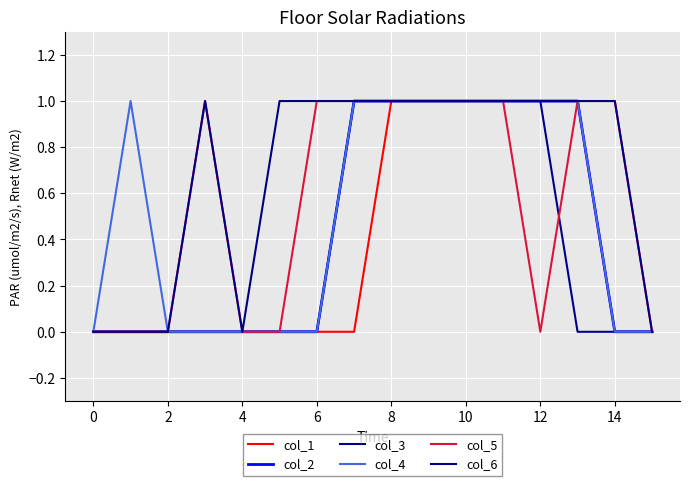

How many lines are shown in the chart?

6